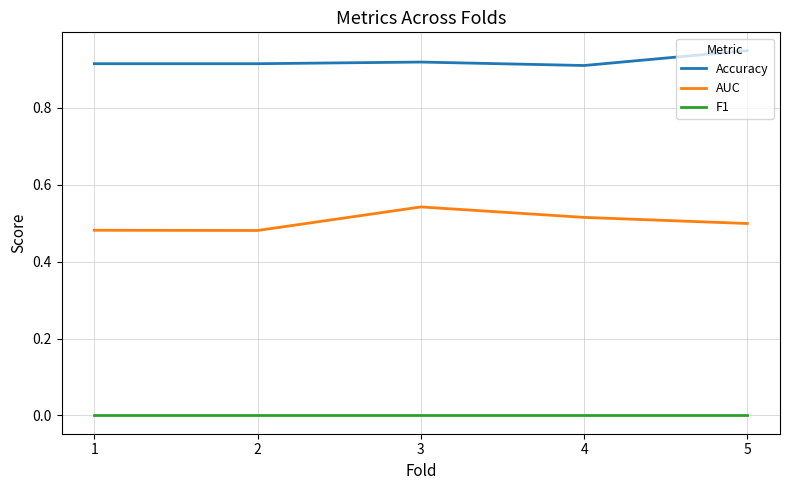

How many interior local peaks does the AUC series have?

1